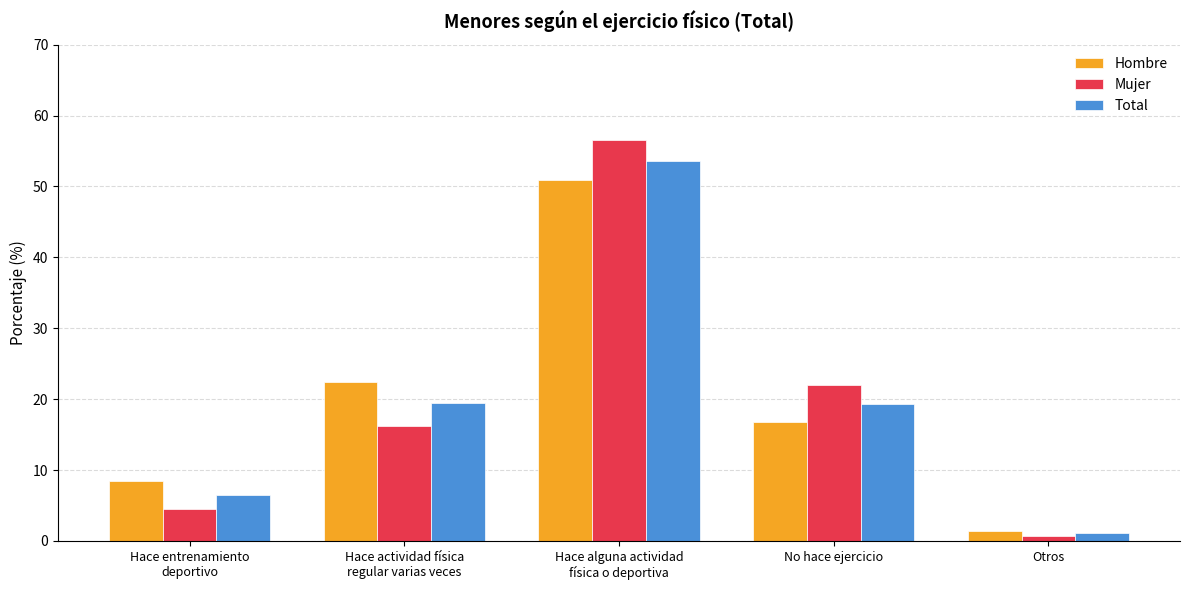

Is it true that Mujer equals 29.1 at No hace ejercicio?

False